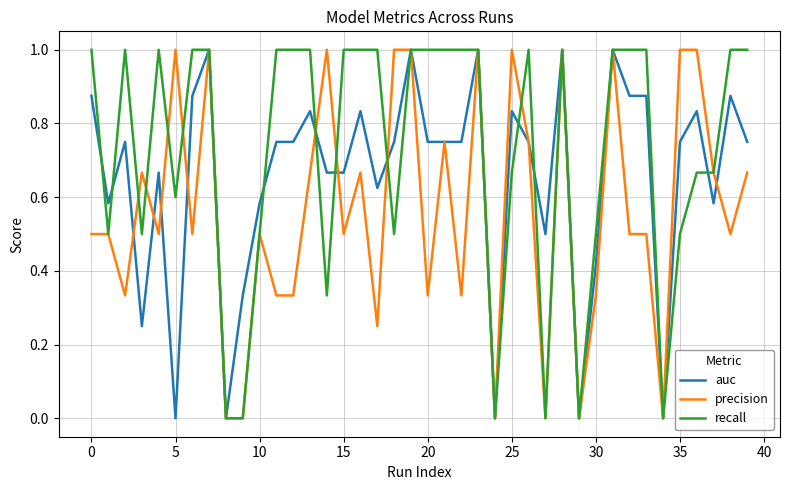

Which series has the largest total across all categories?

recall